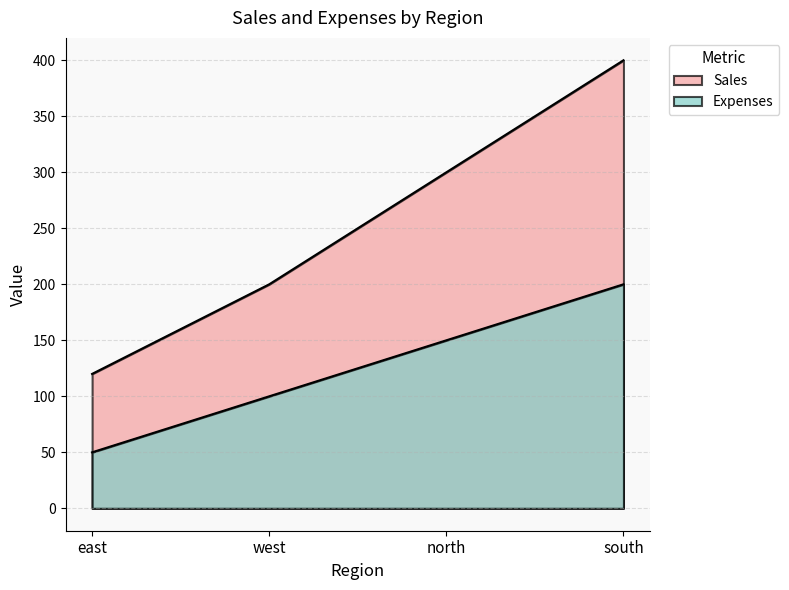

What is the label of the 2nd point from the left?

west